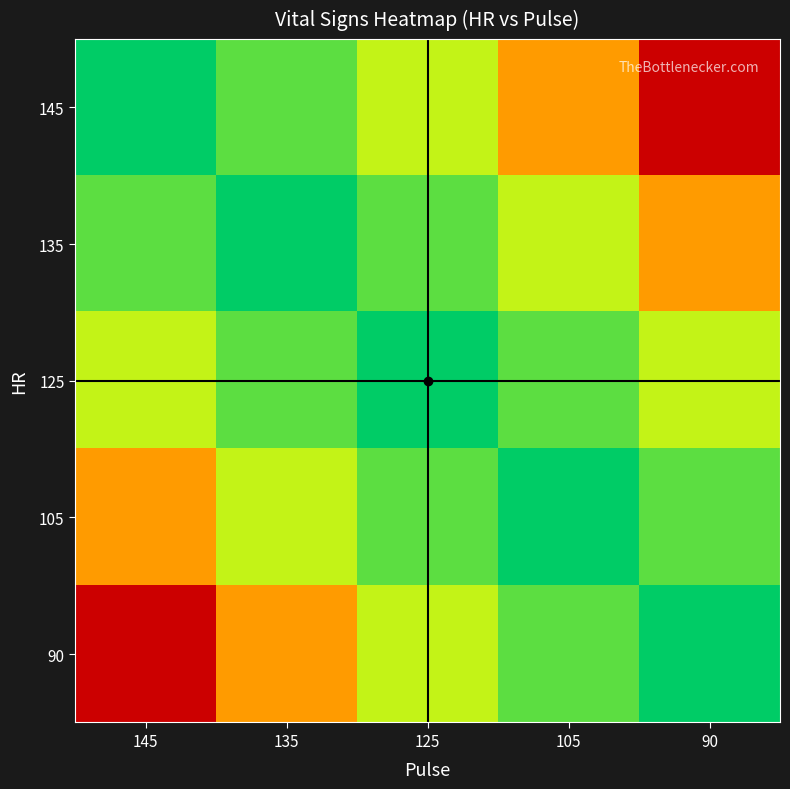

How many series are shown in this chart?

5